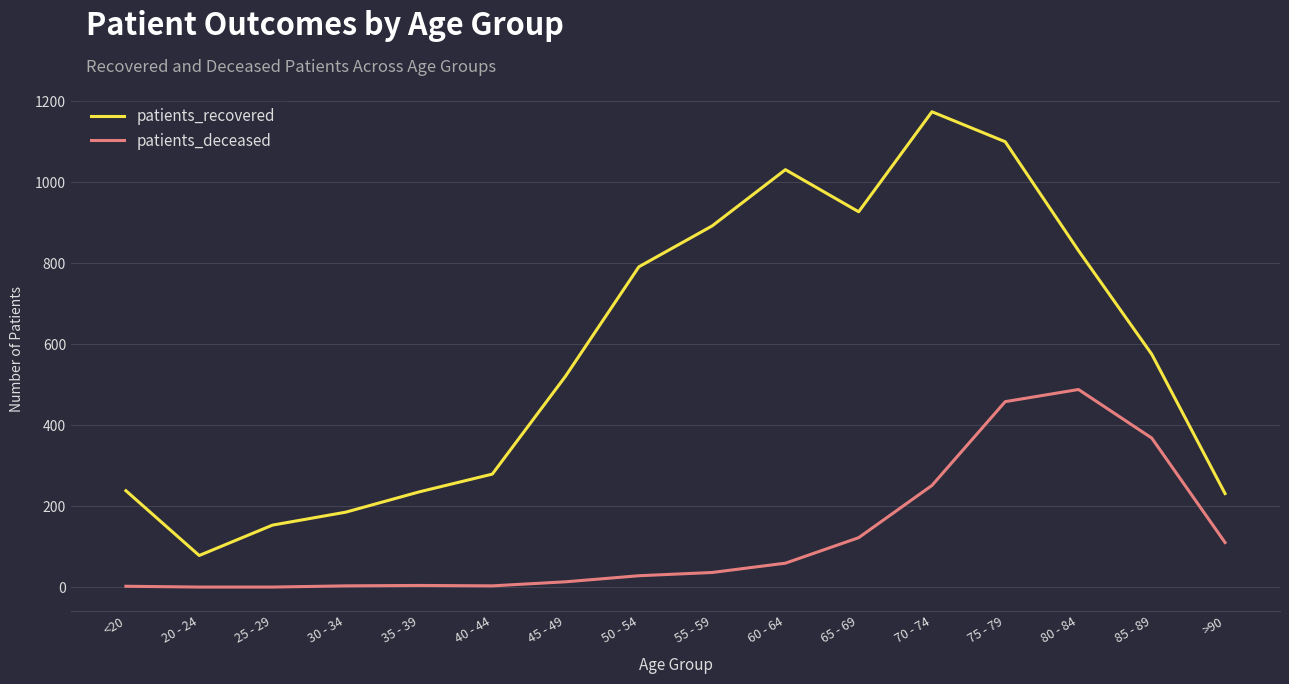

How many interior local valleys does the patients_recovered series have?

2